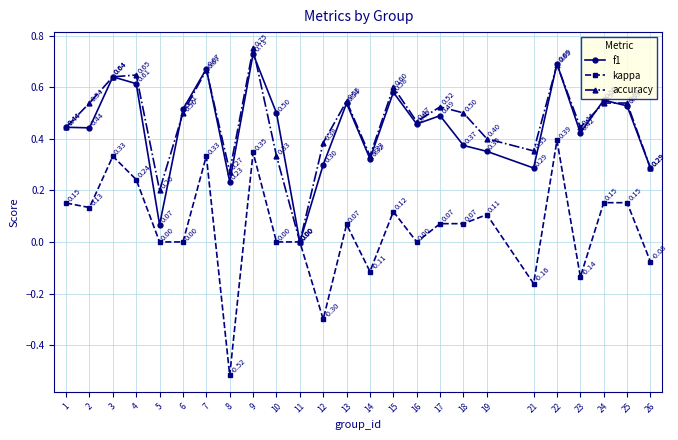

Which series has the largest total across all categories?

accuracy